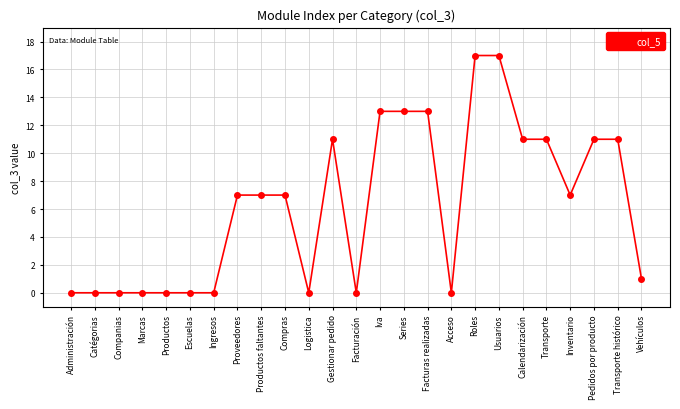

Between Compras and Companias, which is larger?

Compras